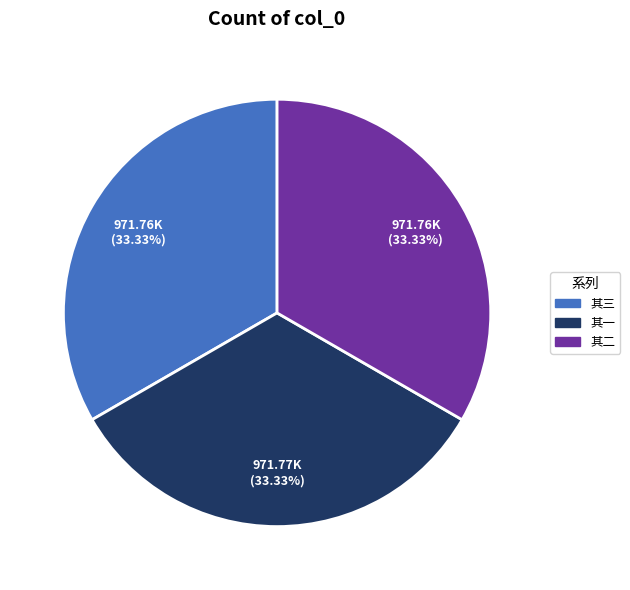

To the nearest percent, what is the average slice percentage?

33%